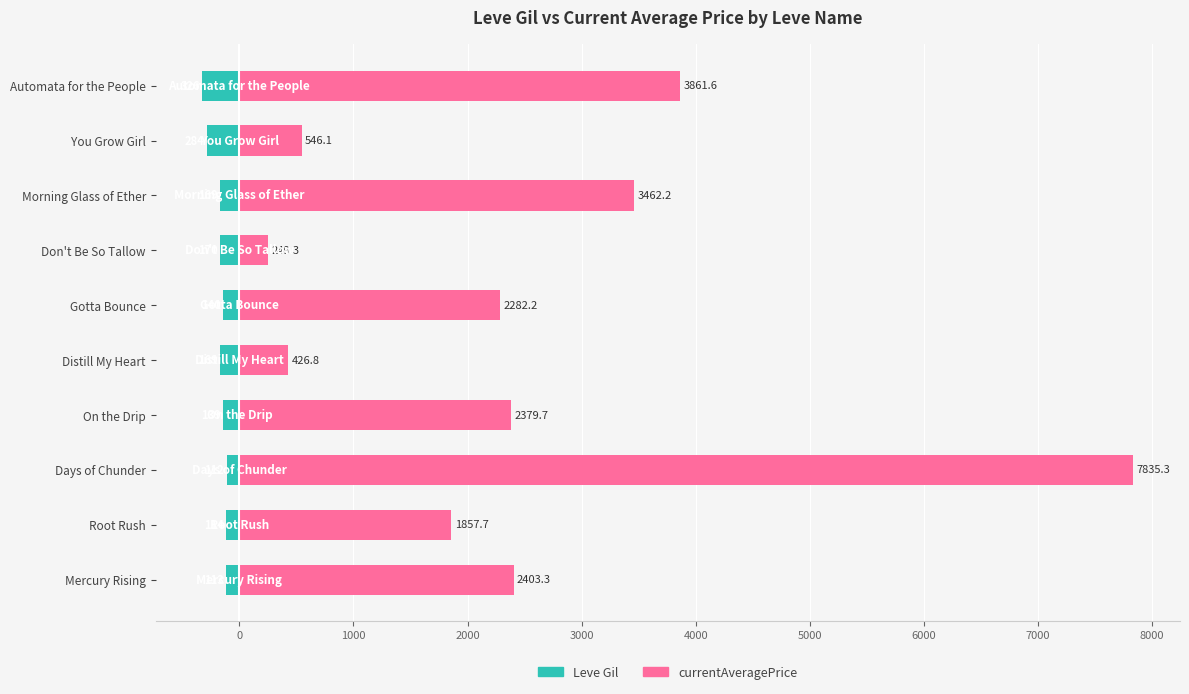

Which has a higher value, Morning Glass of Ether or Mercury Rising?

Mercury Rising